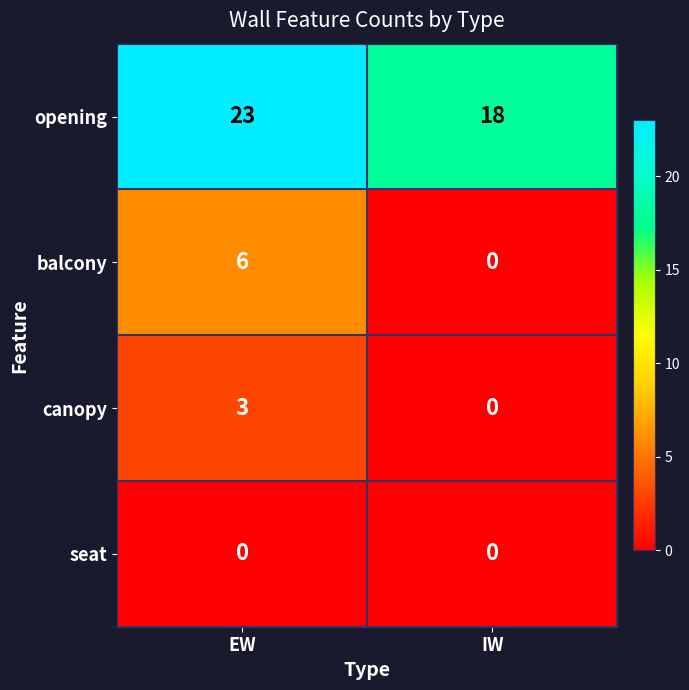

Where is opening nearest to the value 20?

IW